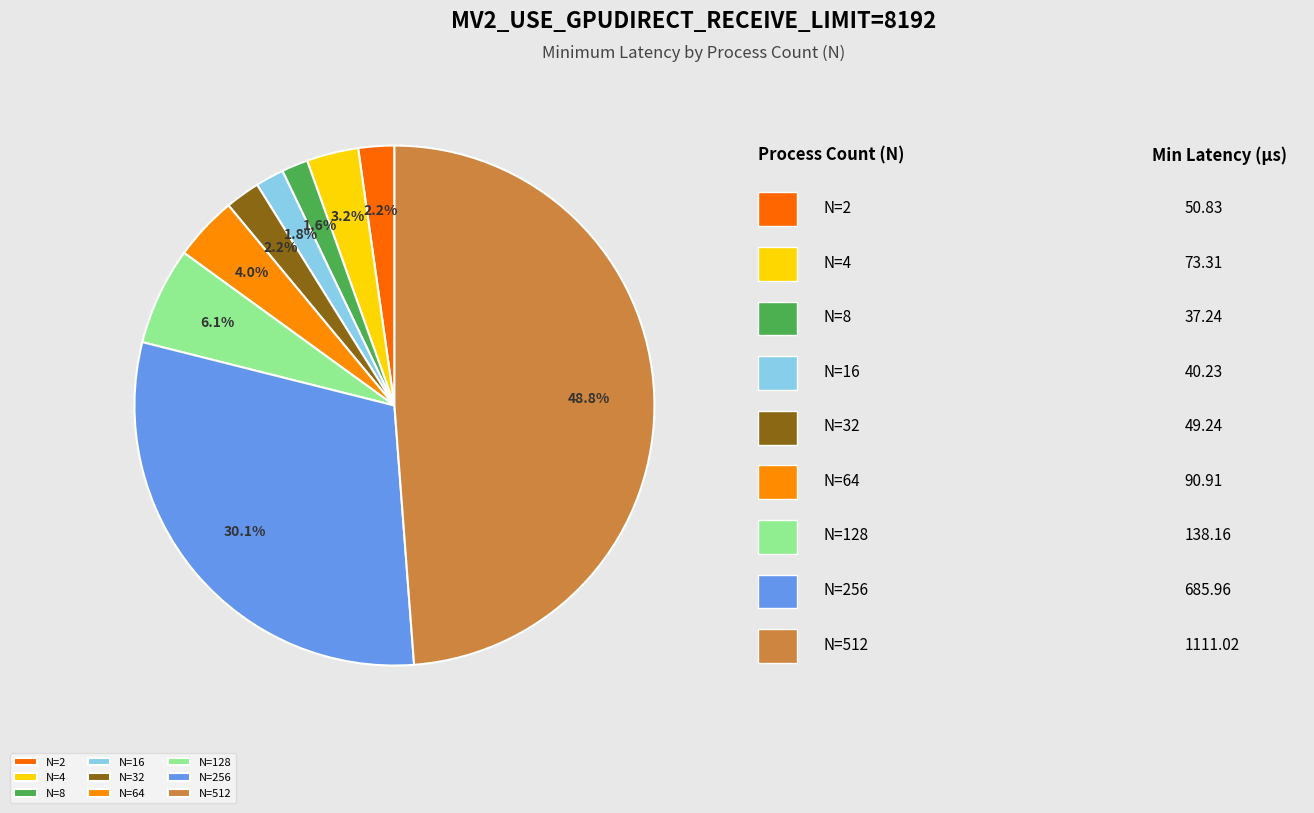

Does N=16 represent more than half of the total?

No